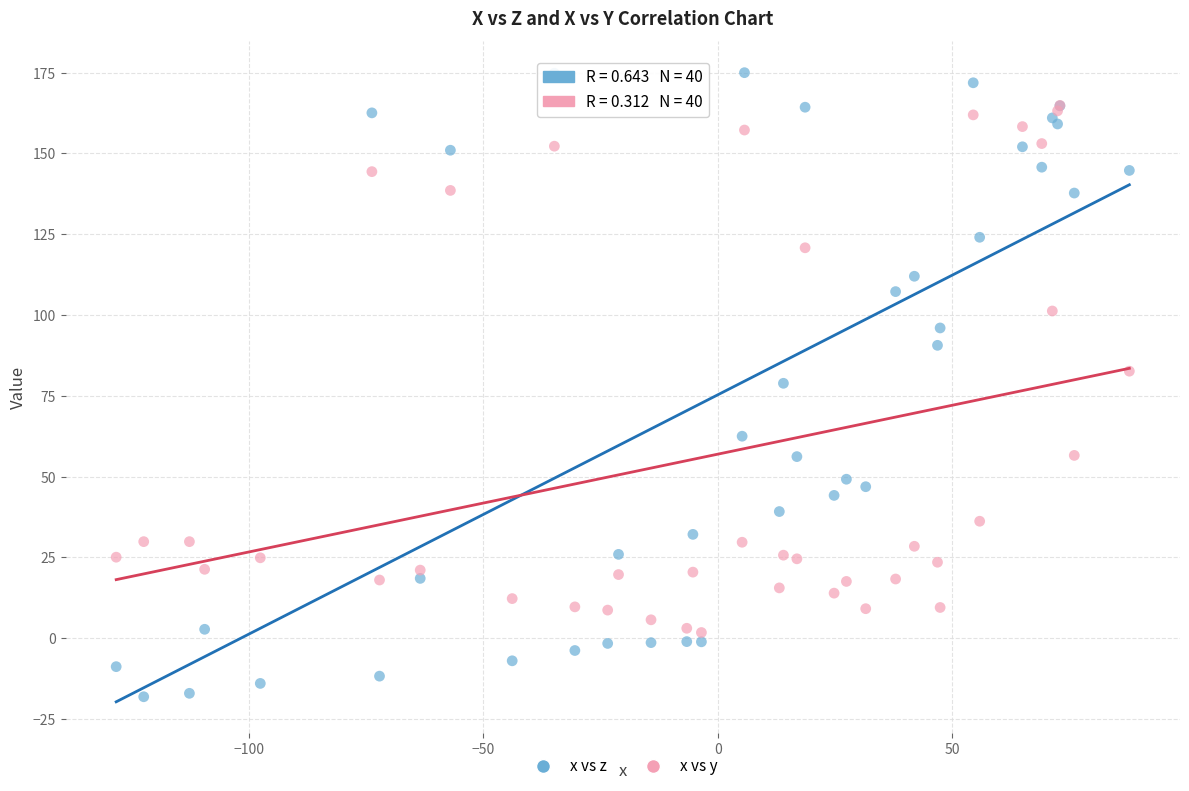

Which series contains the lowest Y value?

x vs z